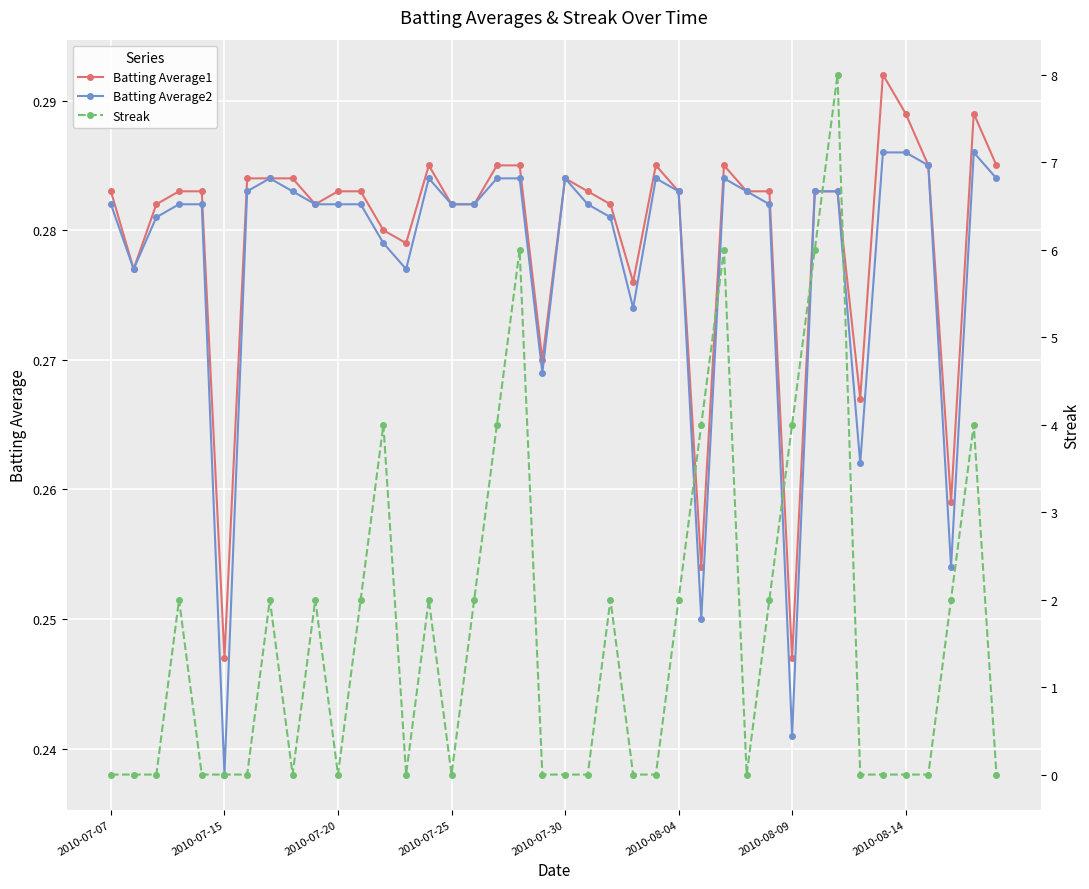

Which series has the largest total across all categories?

Streak